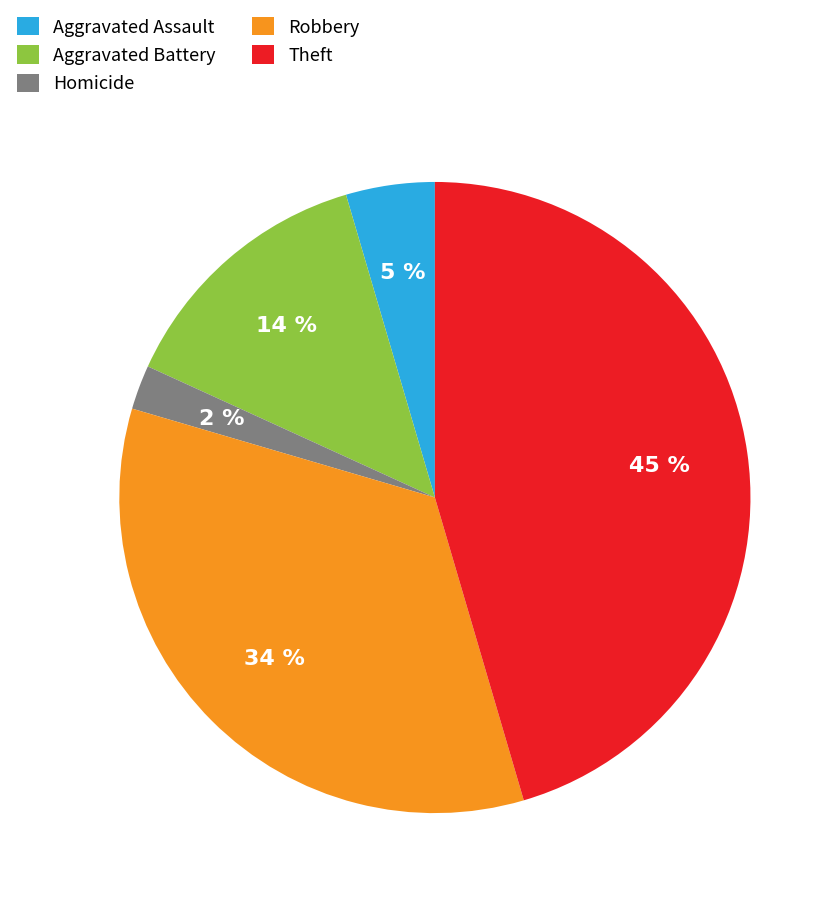

Does any single category account for the majority?

No